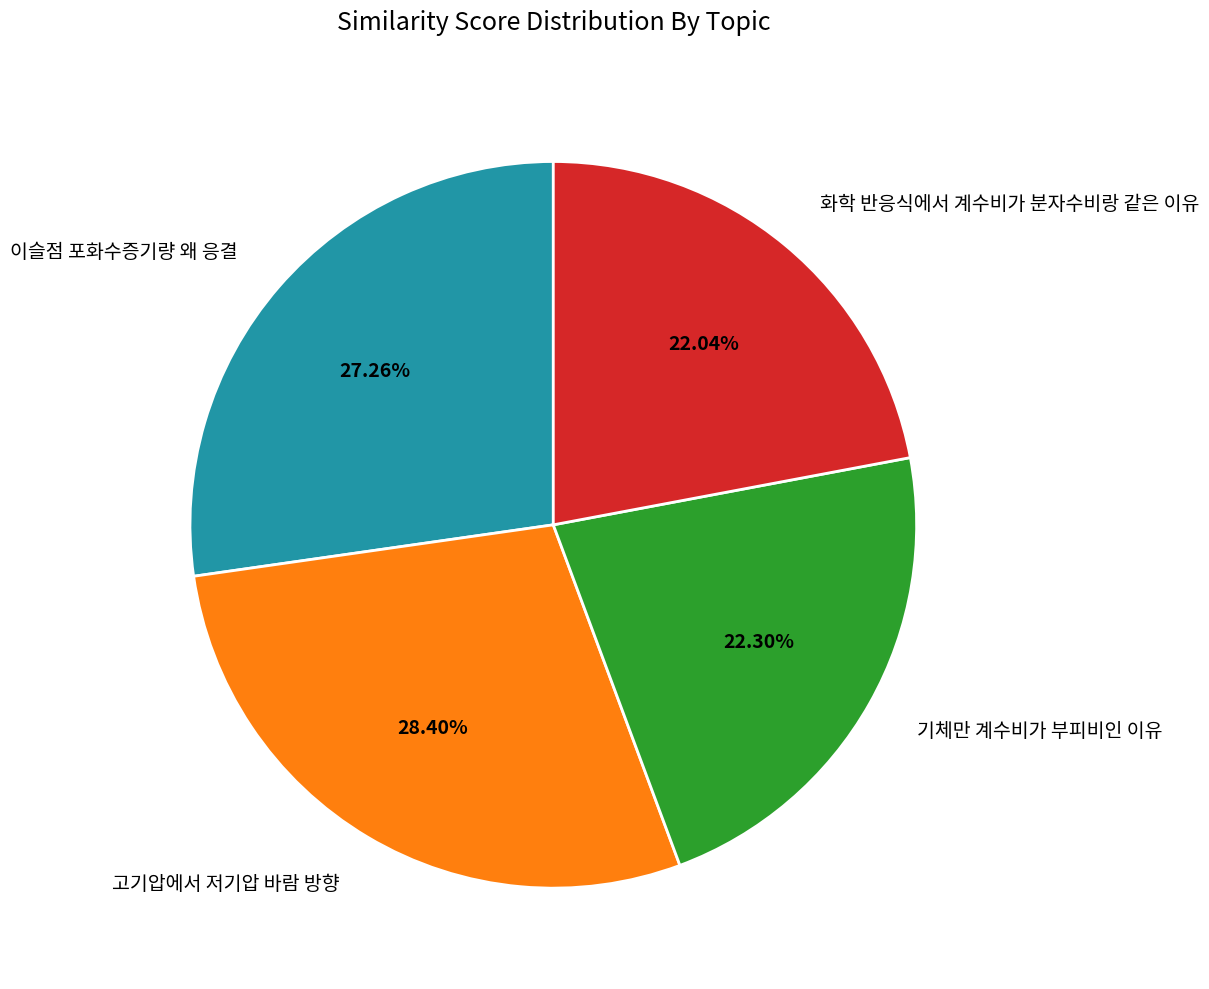

Combined, what portion of the pie is 이슬점 포화수증기량 왜 응결 and 고기압에서 저기압 바람 방향?

55.7%